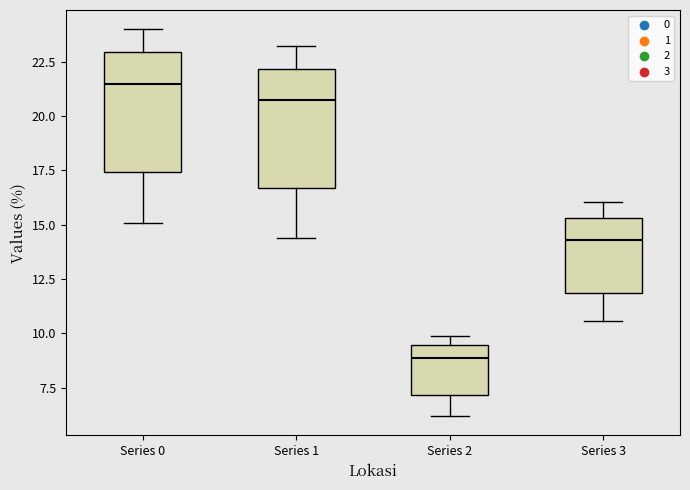

Reading left to right, transcribe this box plot: for each box, give where its median line is, the range the box spans, and where its two whiskers end, as read against the y-axis. The values are not printed on the chart, so give them approximately, as read against the axis.

Series 0: median 21.5, box 17.5 to 23.0, whiskers 15.0 to 24.0
Series 1: median 20.5, box 16.5 to 22.0, whiskers 14.5 to 23.0
Series 2: median 9.0, box 7.0 to 9.5, whiskers 6.0 to 10.0
Series 3: median 14.5, box 12.0 to 15.5, whiskers 10.5 to 16.0